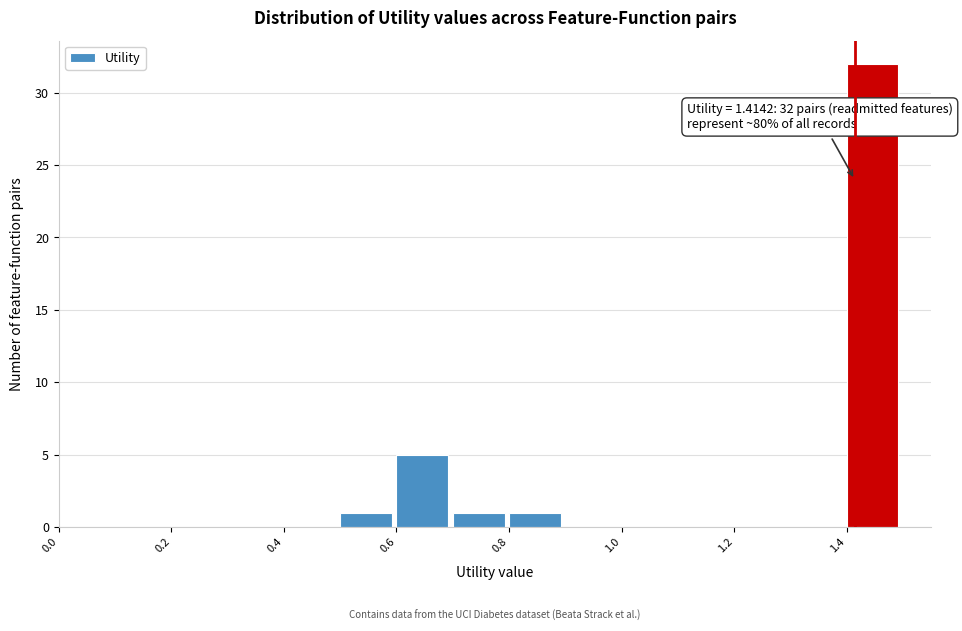

Which range on the x-axis has the tallest bar?

1.4 to 1.5